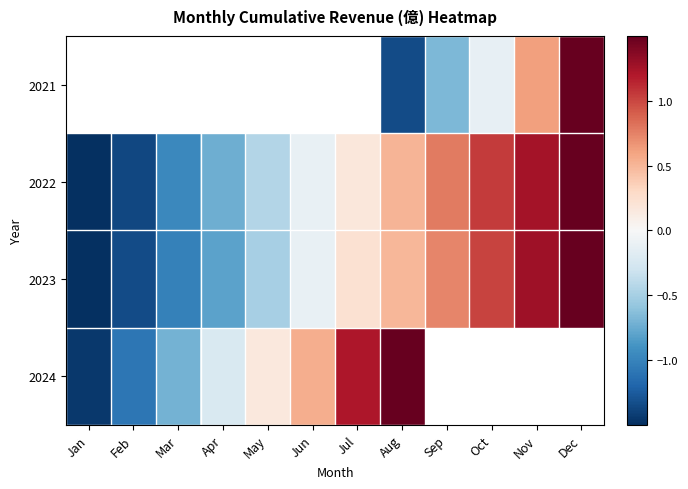

What is the spread (max minus min) of values at Aug?

2.9